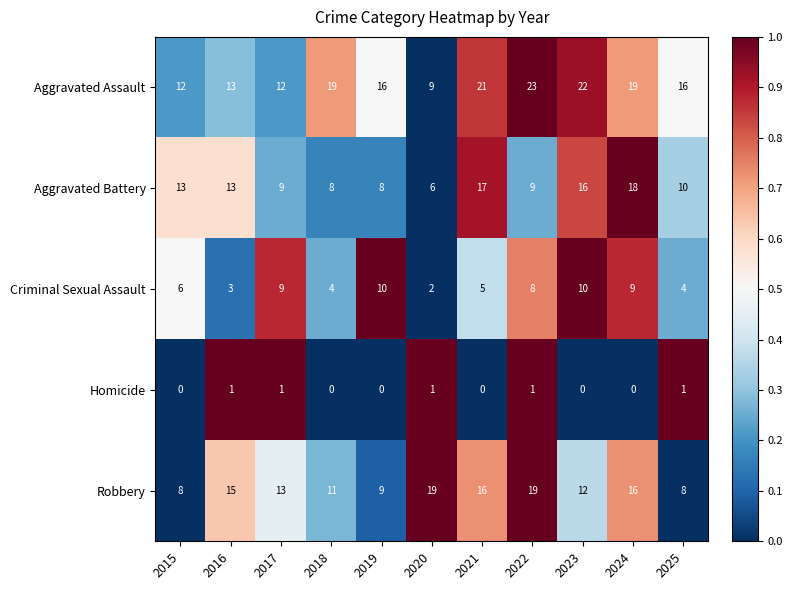

Which series has the largest total across all categories?

Aggravated Assault